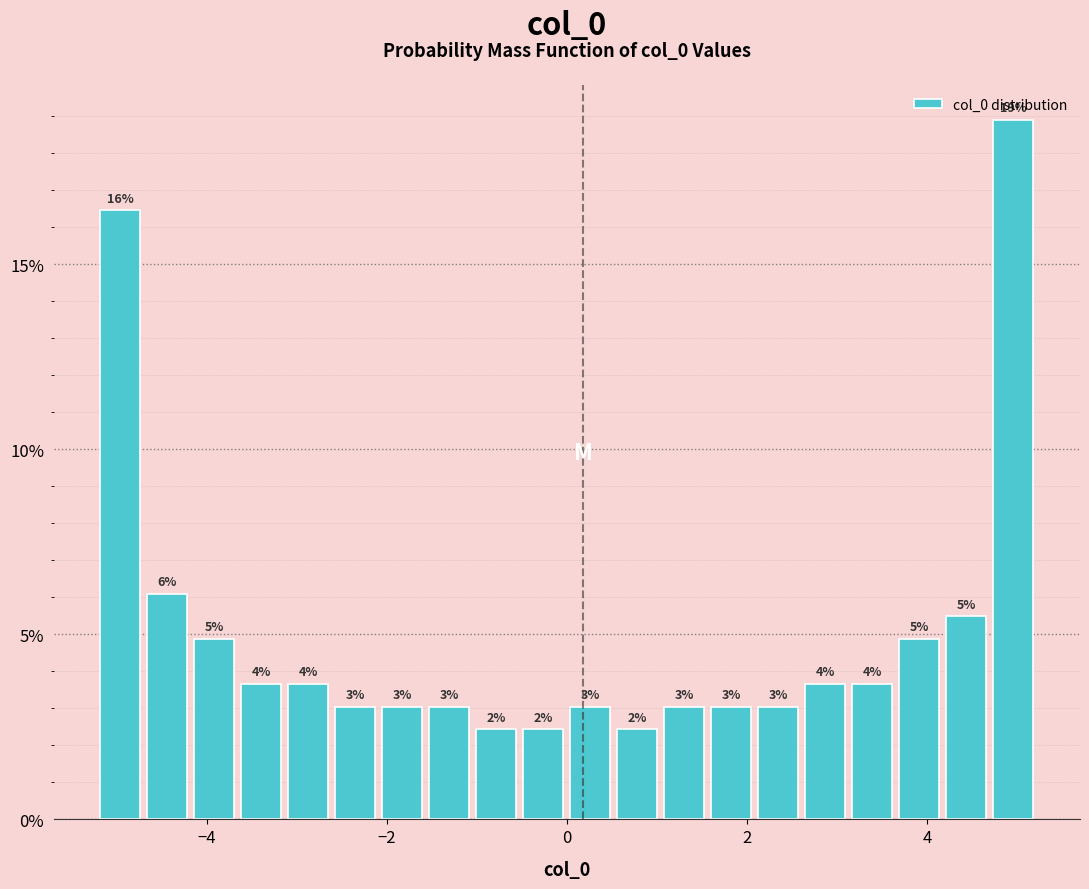

Read against the x-axis, roughly where is the centre of the tallest bar?

5.0